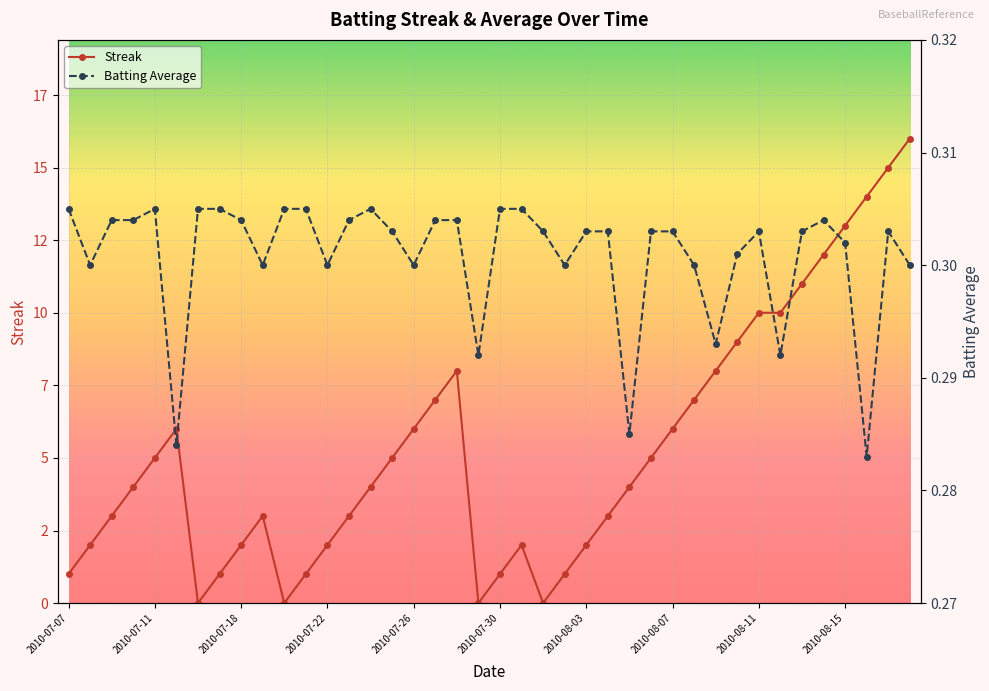

How many Batting Average values are between 0 and 1?

40